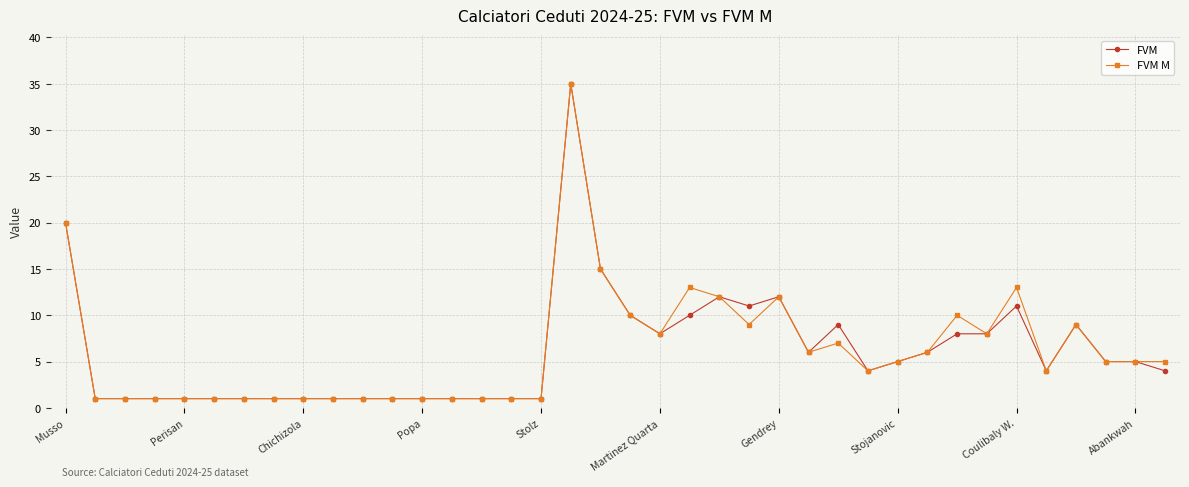

True or false: FVM has more than 0 points higher than both neighbors.

True